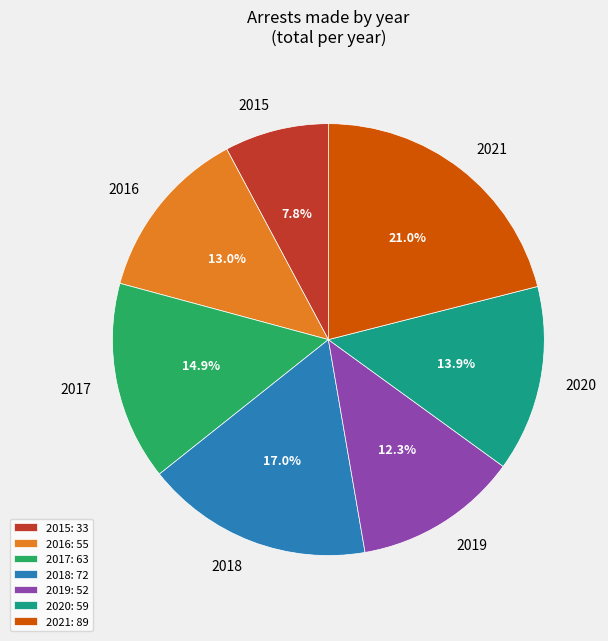

To the nearest percent, what is the difference between the 2020 and 2017 slice percentages?

1%